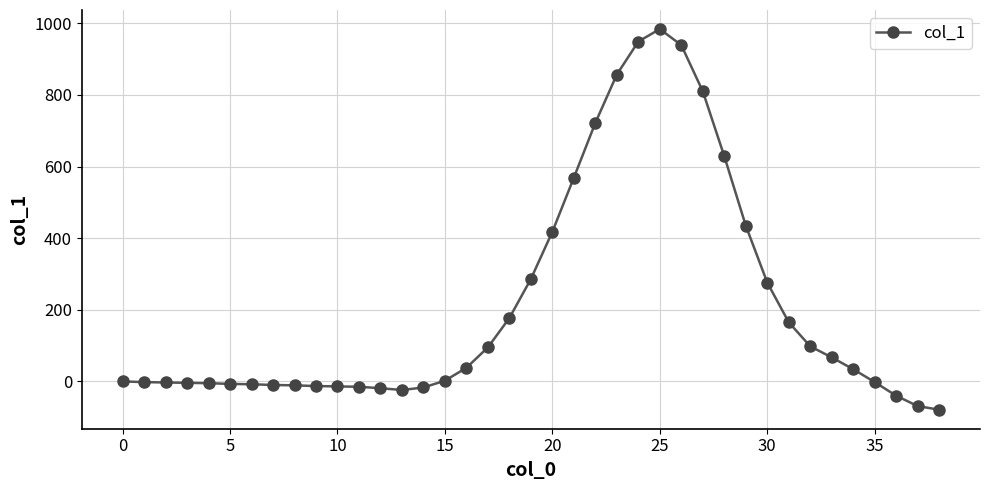

True or false: the data has more than 0 interior local peaks.

True